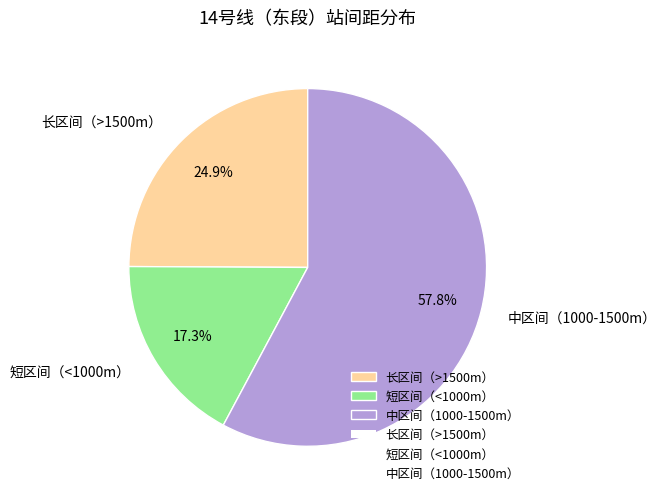

Do 中区间（1000-1500m） and 短区间（<1000m） together represent more than half of the pie?

Yes